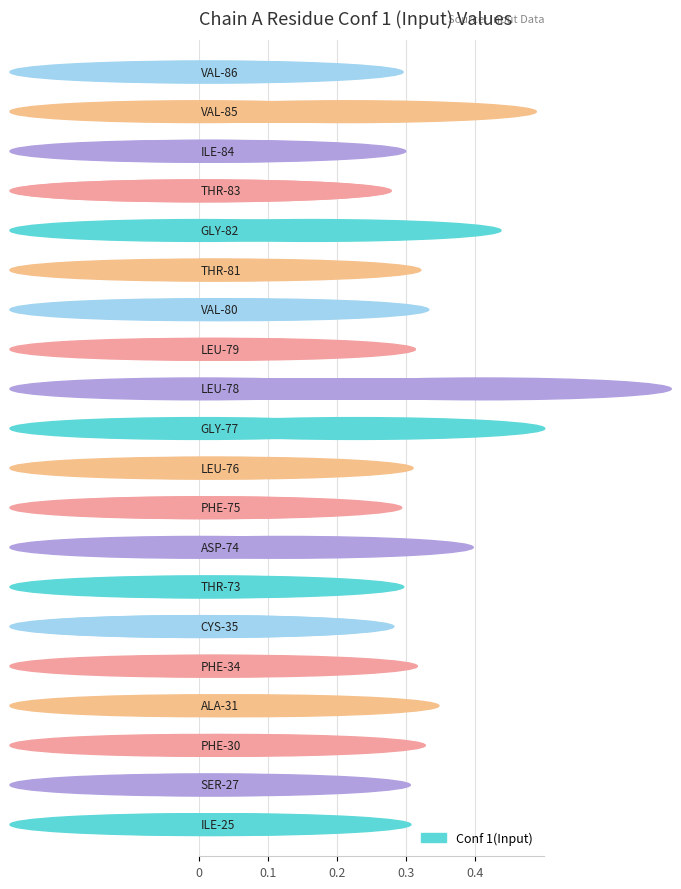

Rank the categories by value from lowest to highest.

THR-83, CYS-35, PHE-75, VAL-86, THR-73, ILE-84, SER-27, ILE-25, LEU-76, LEU-79, PHE-34, THR-81, PHE-30, VAL-80, ALA-31, ASP-74, GLY-82, VAL-85, GLY-77, LEU-78